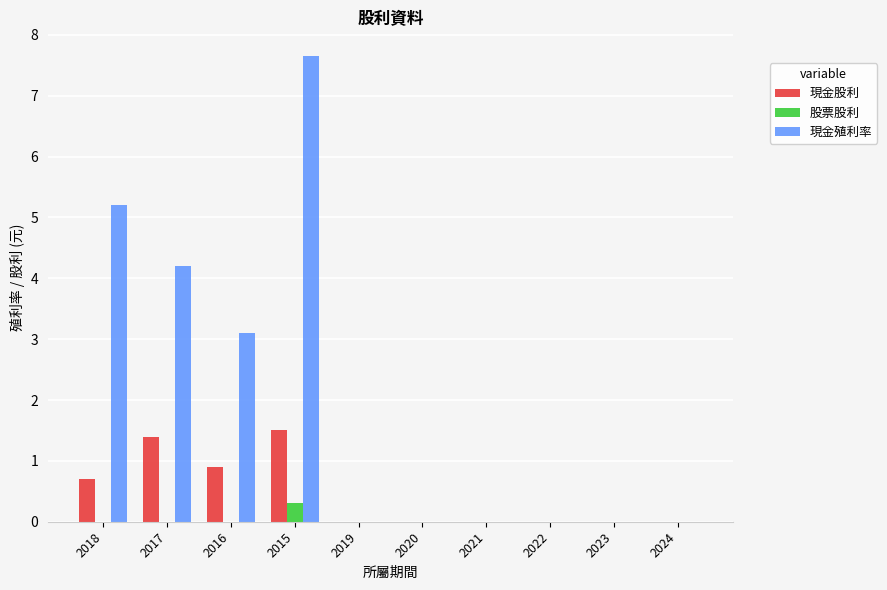

Which series has the largest total across all categories?

現金殖利率